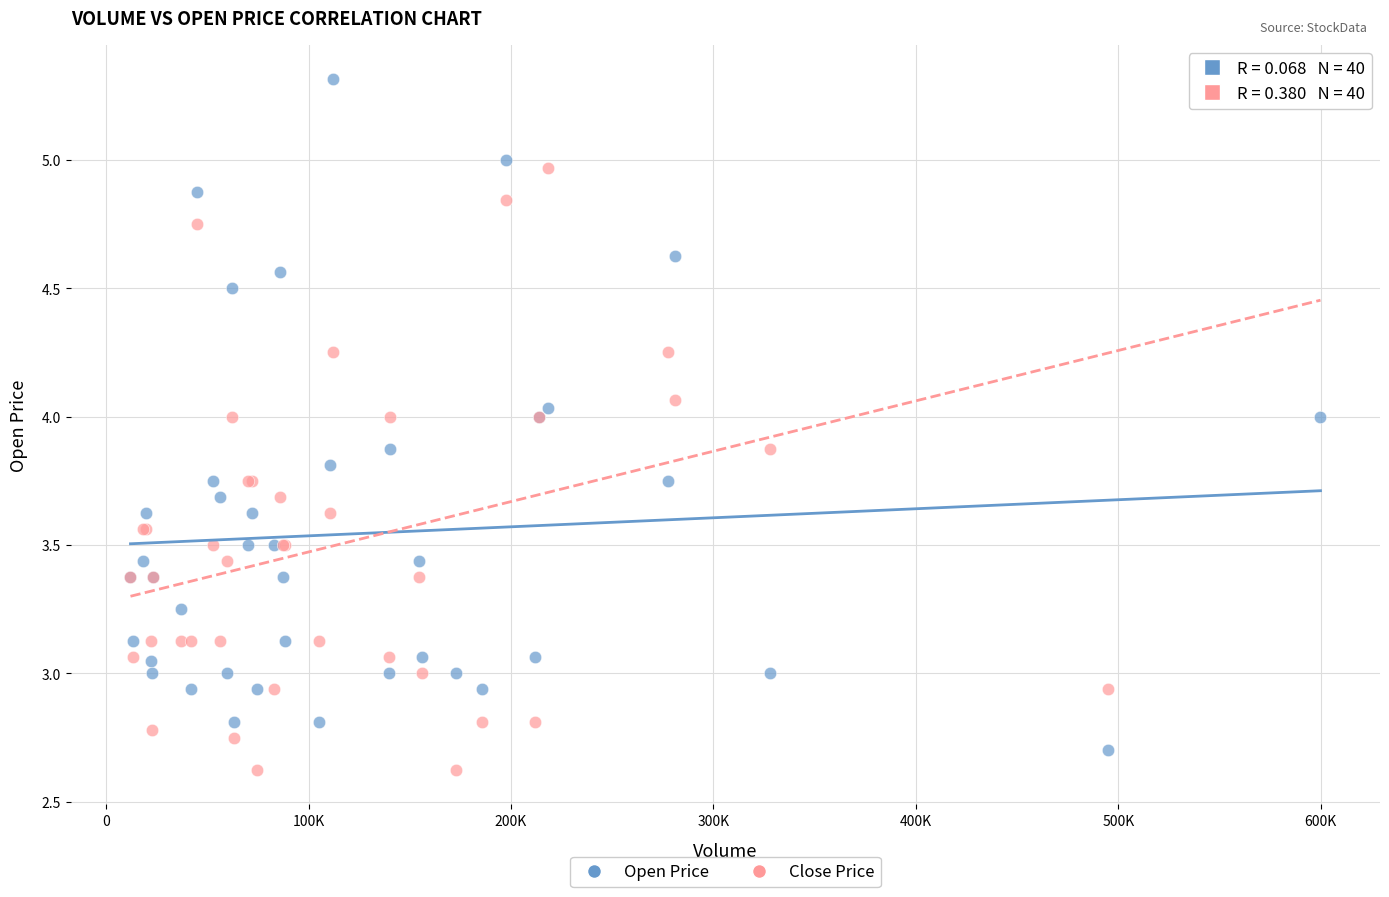

Which series contains the lowest Y value?

Close Price